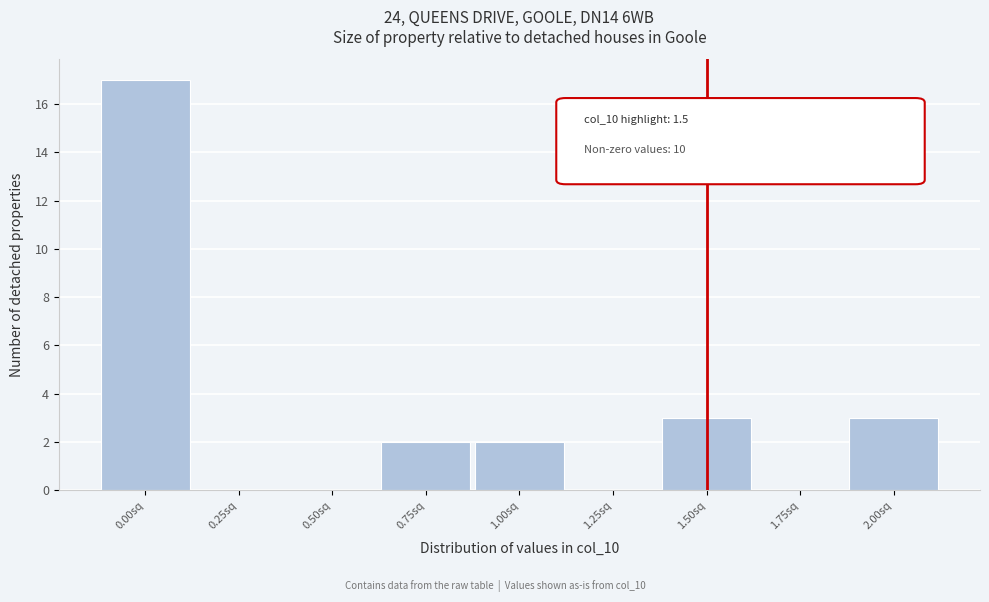

Reading left to right, transcribe all the data shown in this chart.

0.00sq=17	0.25sq=0	0.50sq=0	0.75sq=2	1.00sq=2	1.25sq=0	1.50sq=3	1.75sq=0	2.00sq=3